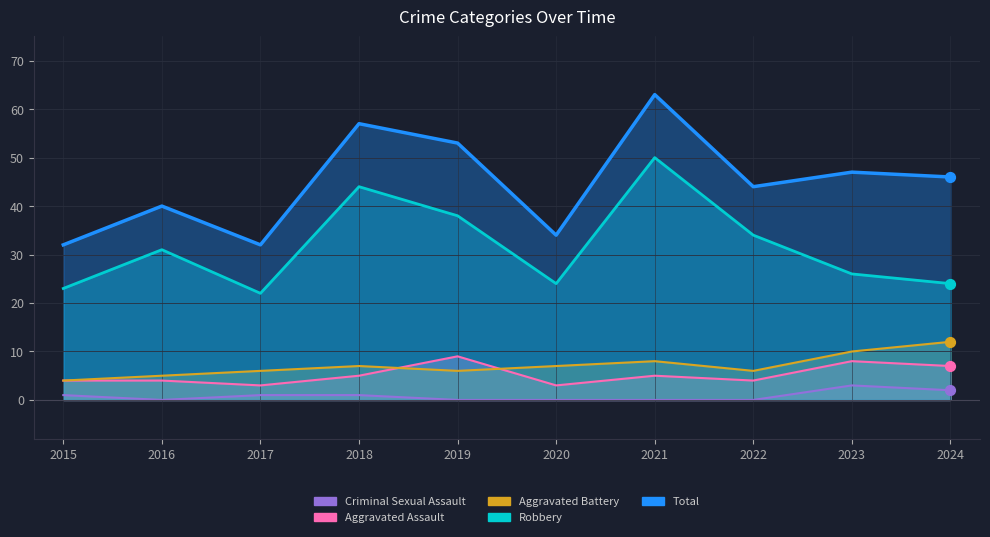

At how many categories does at least one series exceed 30?

10